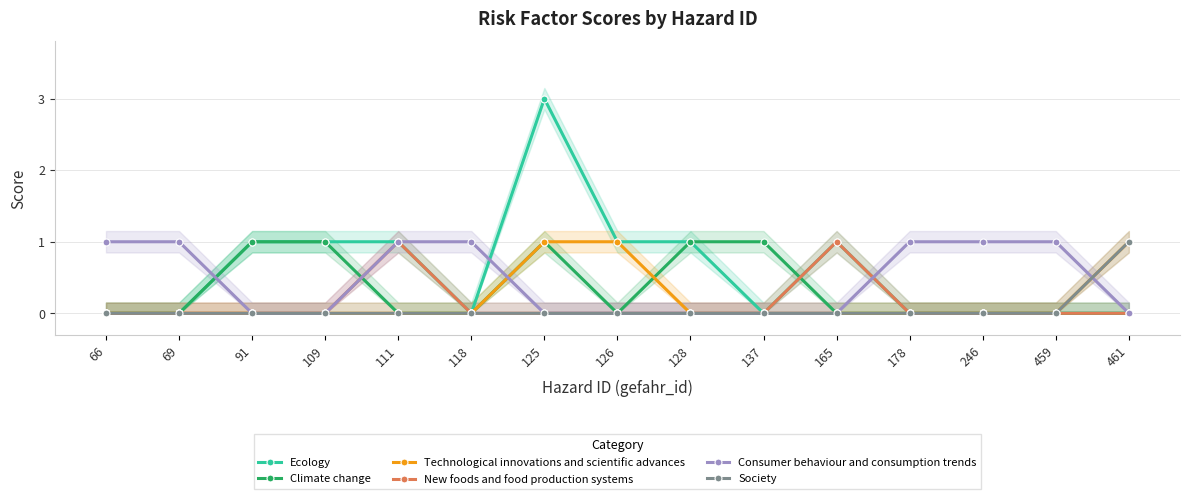

The value of Technological innovations and scientific advances at 111 is -1. True or false?

False